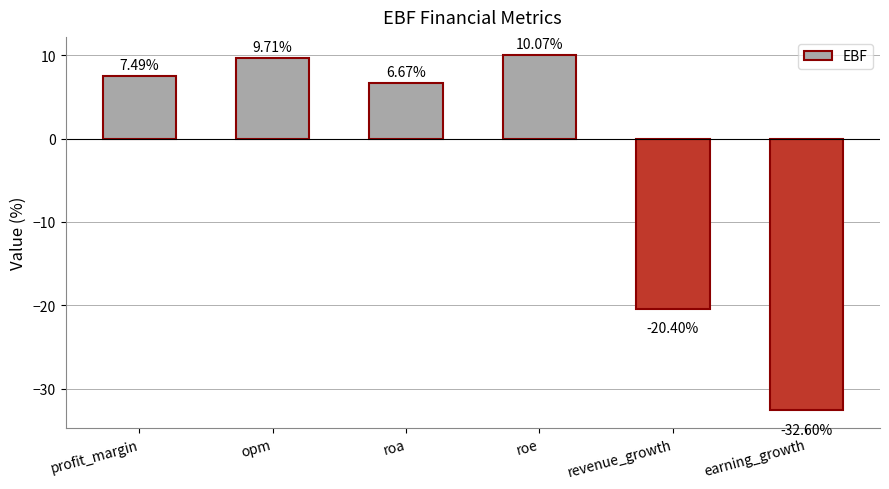

Rank the categories by value from highest to lowest.

roe, opm, profit_margin, roa, revenue_growth, earning_growth